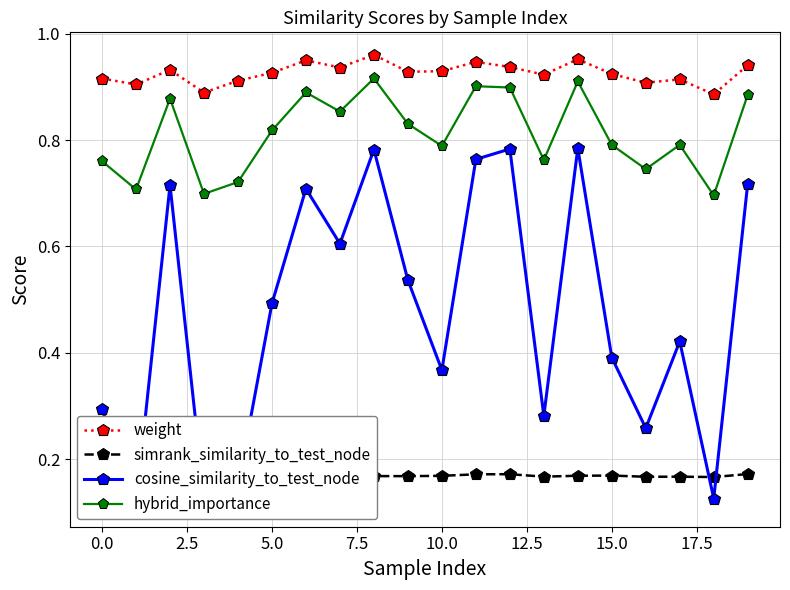

What is the minimum value shown in the chart?

0.1